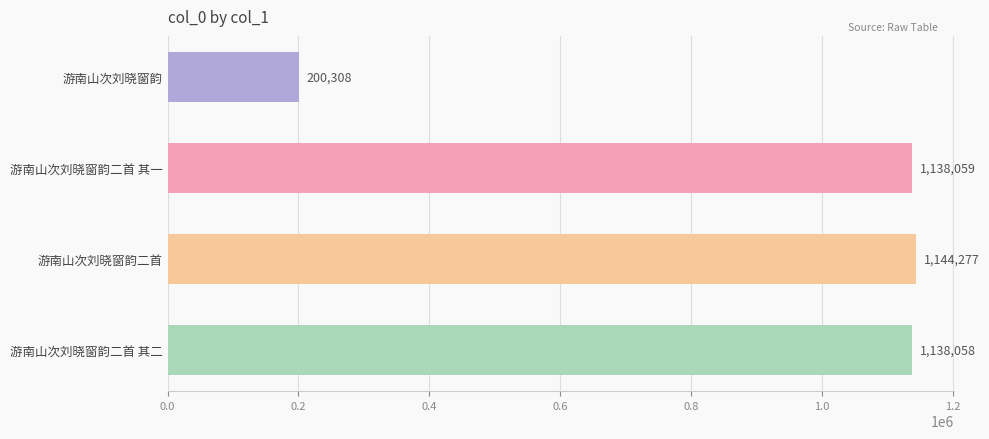

The value at 游南山次刘晓窗韵 is 323576. True or false?

False